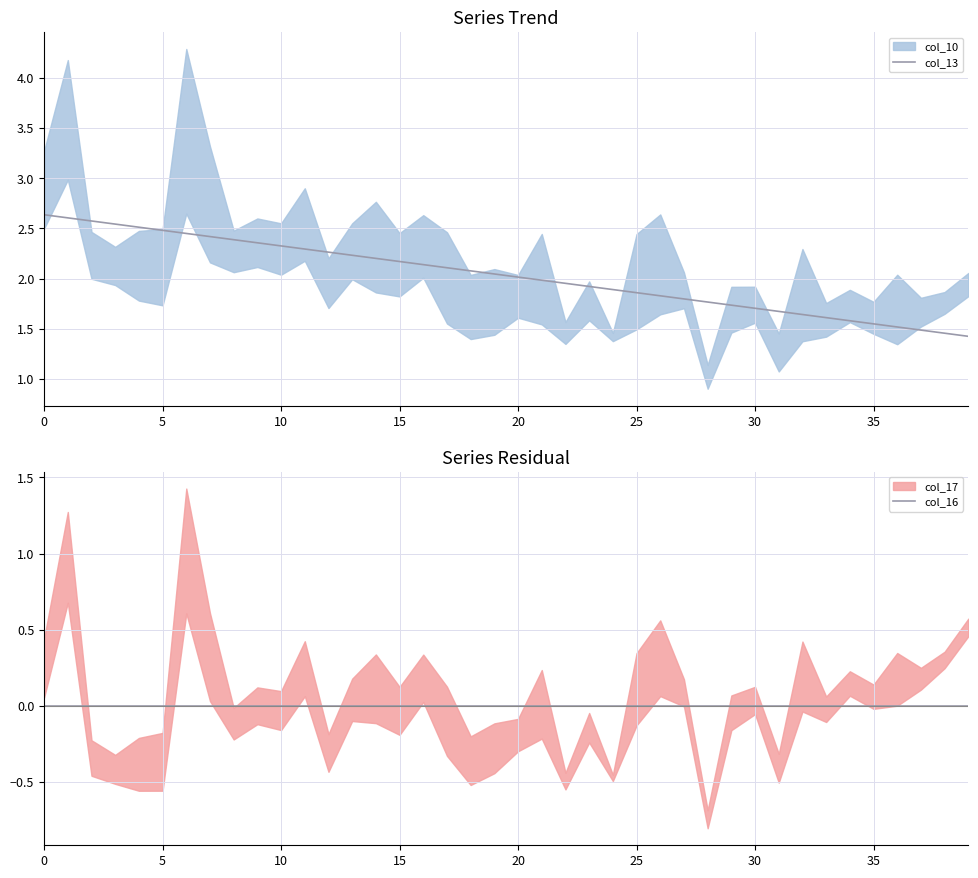

Between 0 and 27, which series saw the biggest shift?

col_13